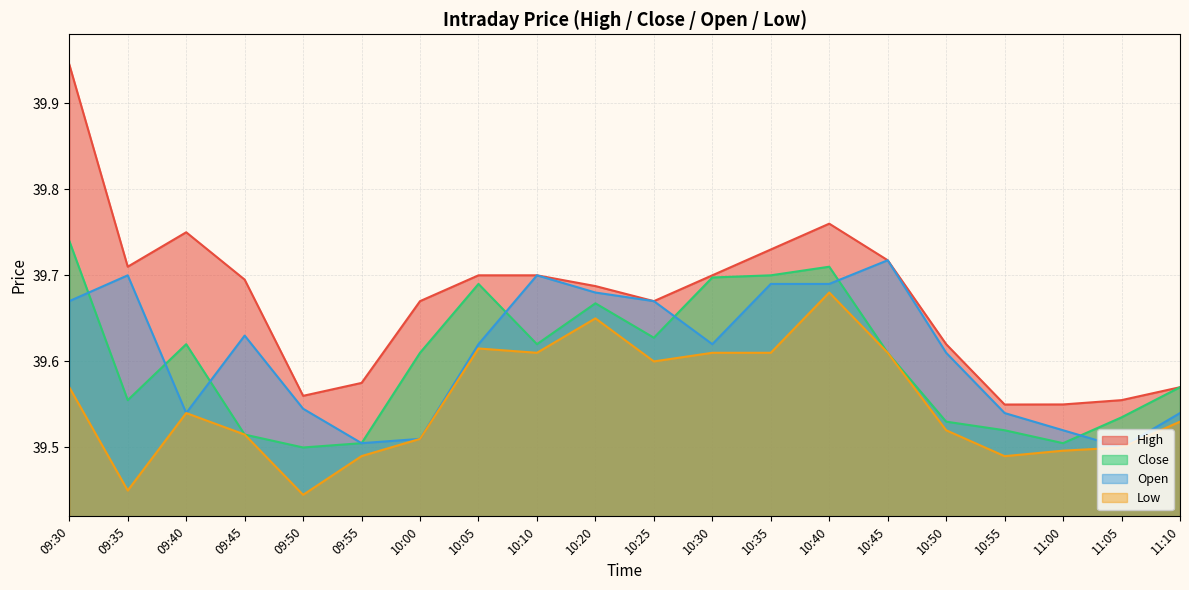

What is the sum of the Low values at 10:20 and 09:40?

79.2